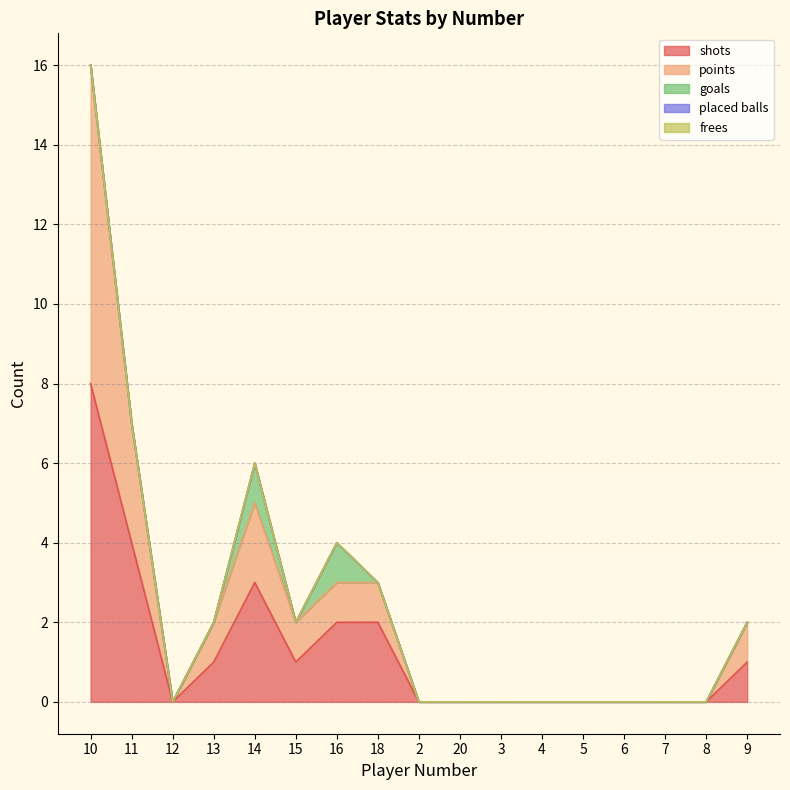

Reading right to left, extract all data points from this chart.

shots: 9=1	8=0	7=0	6=0	5=0	4=0	3=0	20=0	2=0	18=2	16=2	15=1	14=3	13=1	12=0	11=4	10=8
points: 9=1	8=0	7=0	6=0	5=0	4=0	3=0	20=0	2=0	18=1	16=1	15=1	14=2	13=1	12=0	11=3	10=8
goals: 9=0	8=0	7=0	6=0	5=0	4=0	3=0	20=0	2=0	18=0	16=1	15=0	14=1	13=0	12=0	11=0	10=0
placed balls: 9=0	8=0	7=0	6=0	5=0	4=0	3=0	20=0	2=0	18=0	16=0	15=0	14=0	13=0	12=0	11=0	10=0
frees: 9=0	8=0	7=0	6=0	5=0	4=0	3=0	20=0	2=0	18=0	16=0	15=0	14=0	13=0	12=0	11=0	10=0